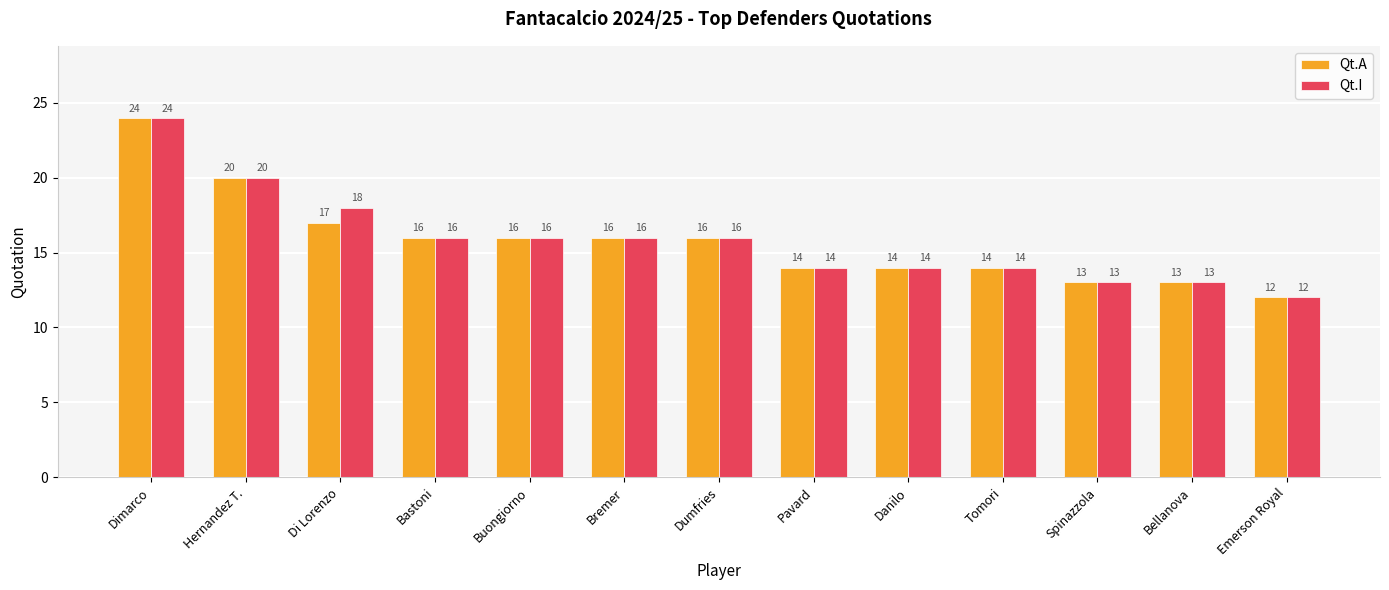

At which label is Qt.I closest to 18?

Di Lorenzo